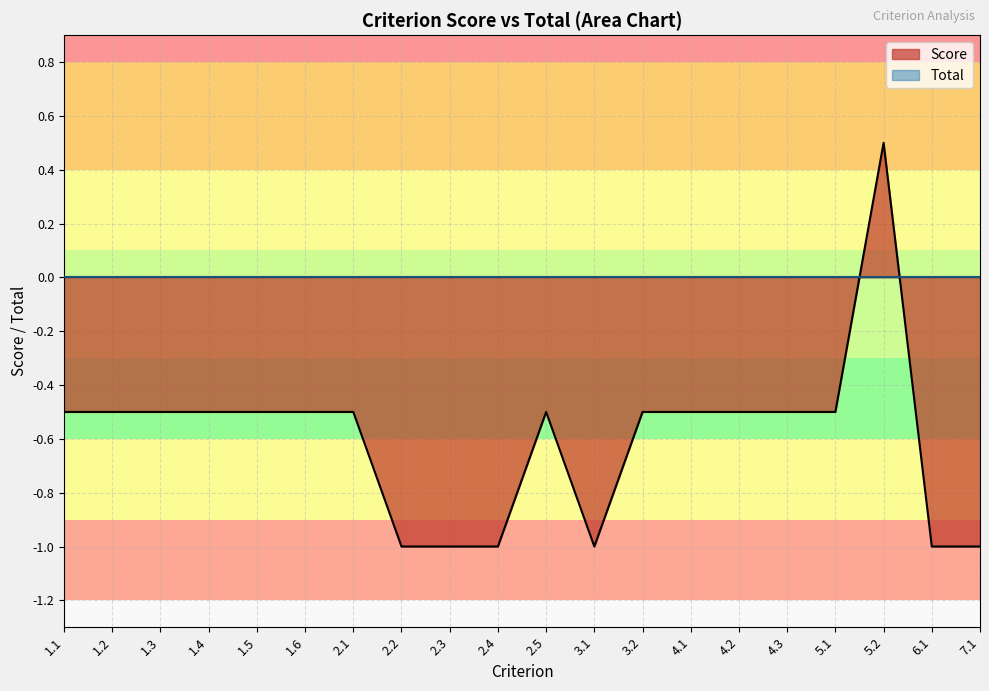

How many interior local peaks (higher than both neighbors) does the data have?

2